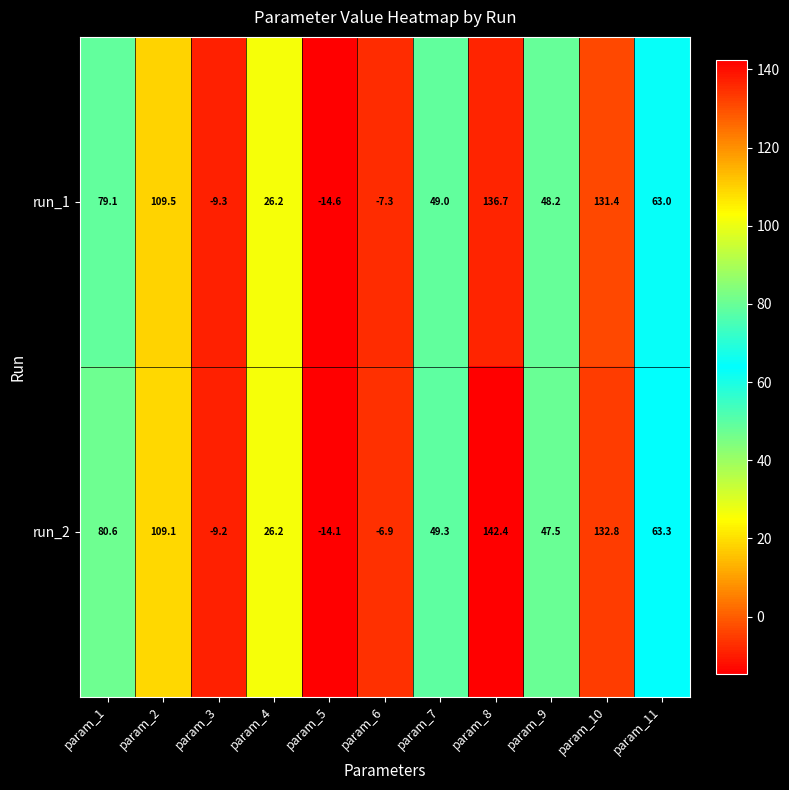

Which category has the highest value in the run_2 series?

param_8